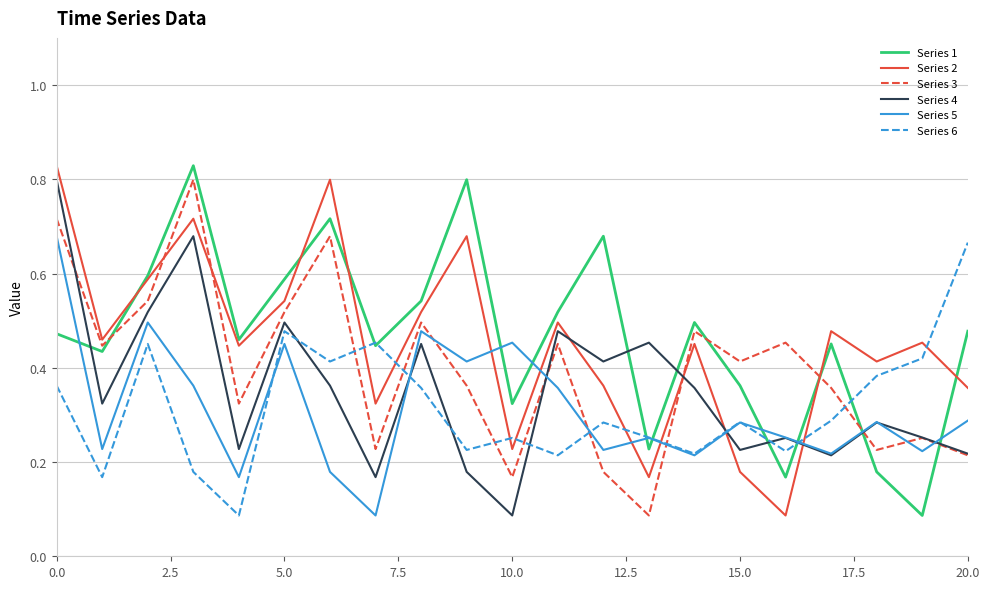

True or false: Series 6 and Series 2 intersect in this chart.

True